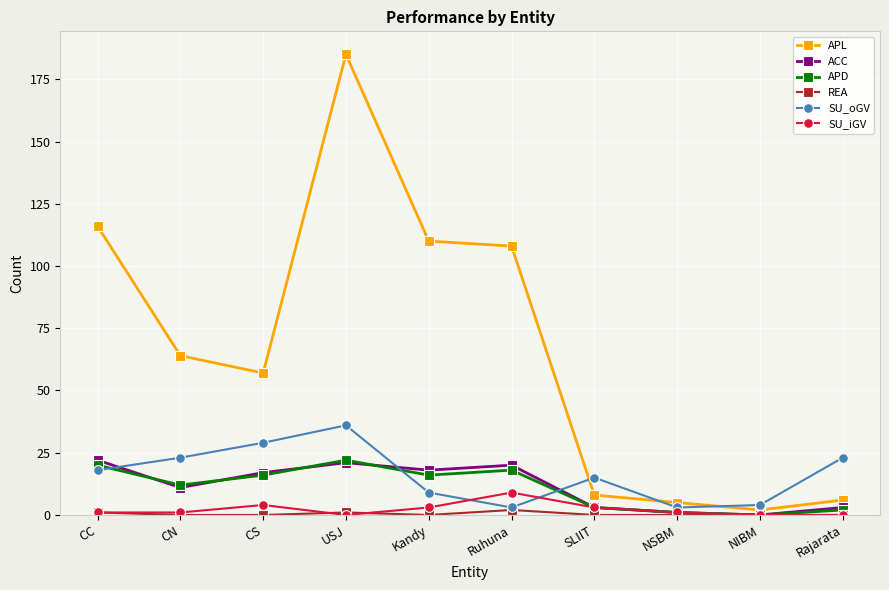

How many interior local valleys does the SU_oGV series have?

2